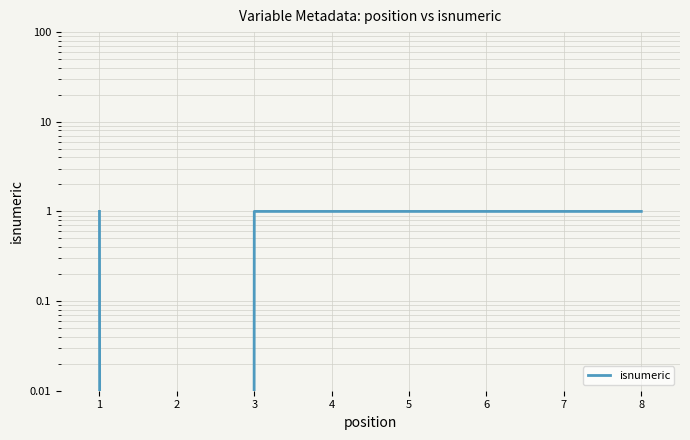

What is the greatest value displayed?

1